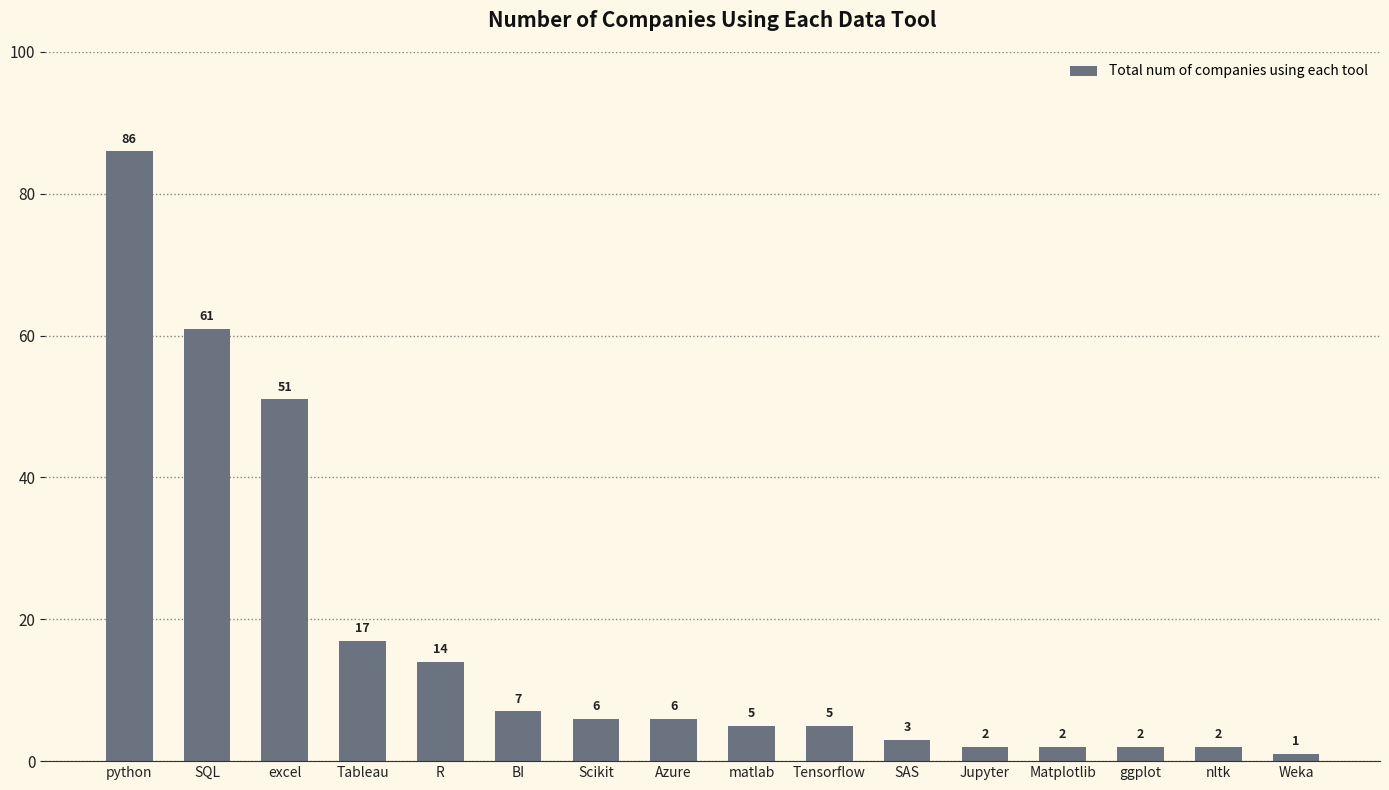

At which category does the chart reach its minimum across all series?

Weka